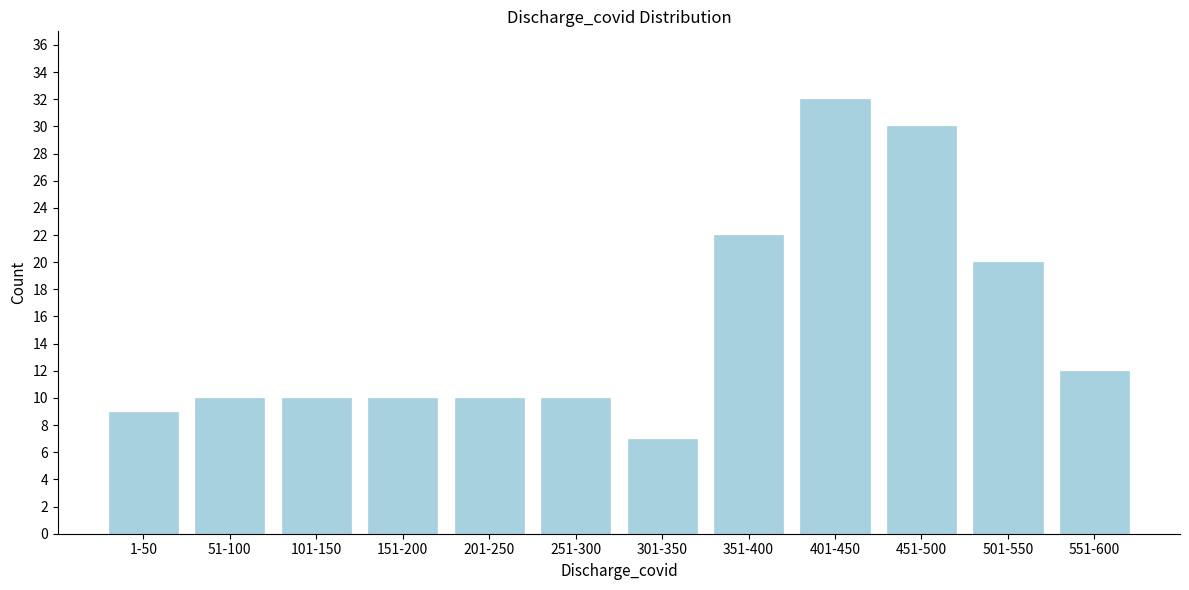

Reading left to right, what are all the values shown in this chart?

9	10	10	10	10	10	7	22	32	30	20	12